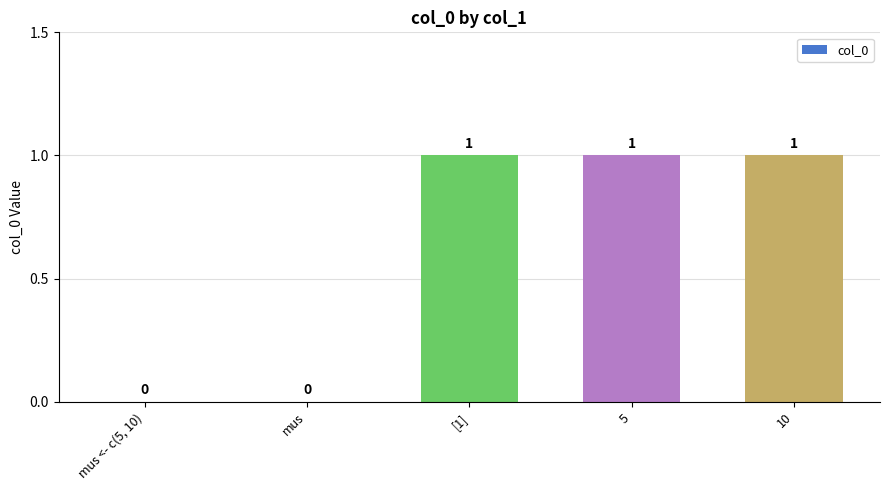

What is the sum of all values?

3